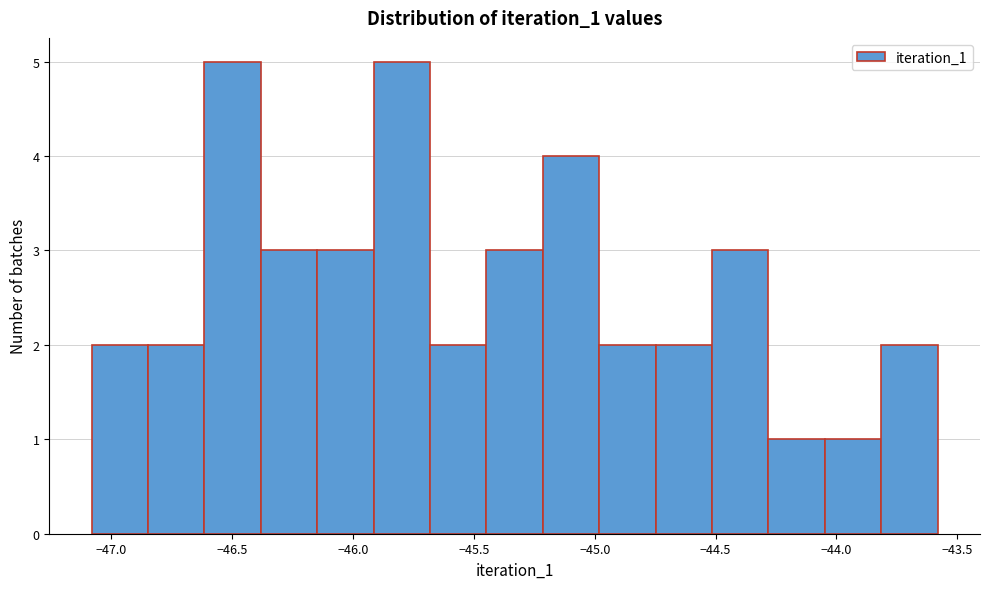

Reading left to right, transcribe this chart: for each bar, give the range it covers on the x-axis and its height. Neither the bar edges nor the heights are printed on the chart, so give them approximately, as read against the axes.

-47.10 to -46.85: 2
-46.85 to -46.60: 2
-46.60 to -46.40: 5
-46.40 to -46.15: 3
-46.15 to -45.90: 3
-45.90 to -45.70: 5
-45.70 to -45.45: 2
-45.45 to -45.20: 3
-45.20 to -45.00: 4
-45.00 to -44.75: 2
-44.75 to -44.50: 2
-44.50 to -44.30: 3
-44.30 to -44.05: 1
-44.05 to -43.80: 1
-43.80 to -43.60: 2